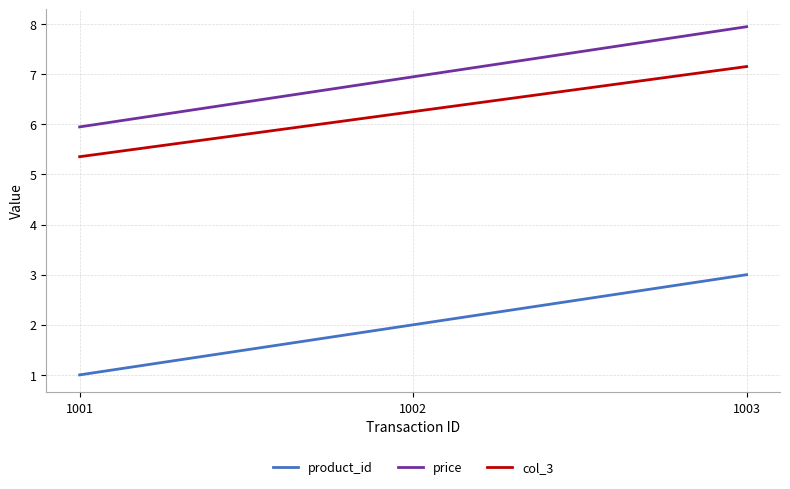

List the series in order of their peak value, lowest first.

product_id, col_3, price